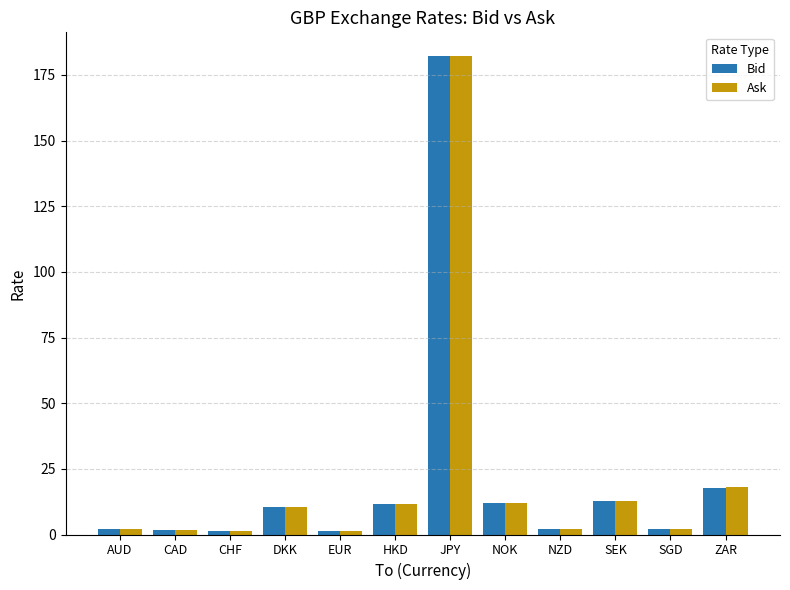

The value of Ask at CHF is 1.5. True or false?

True